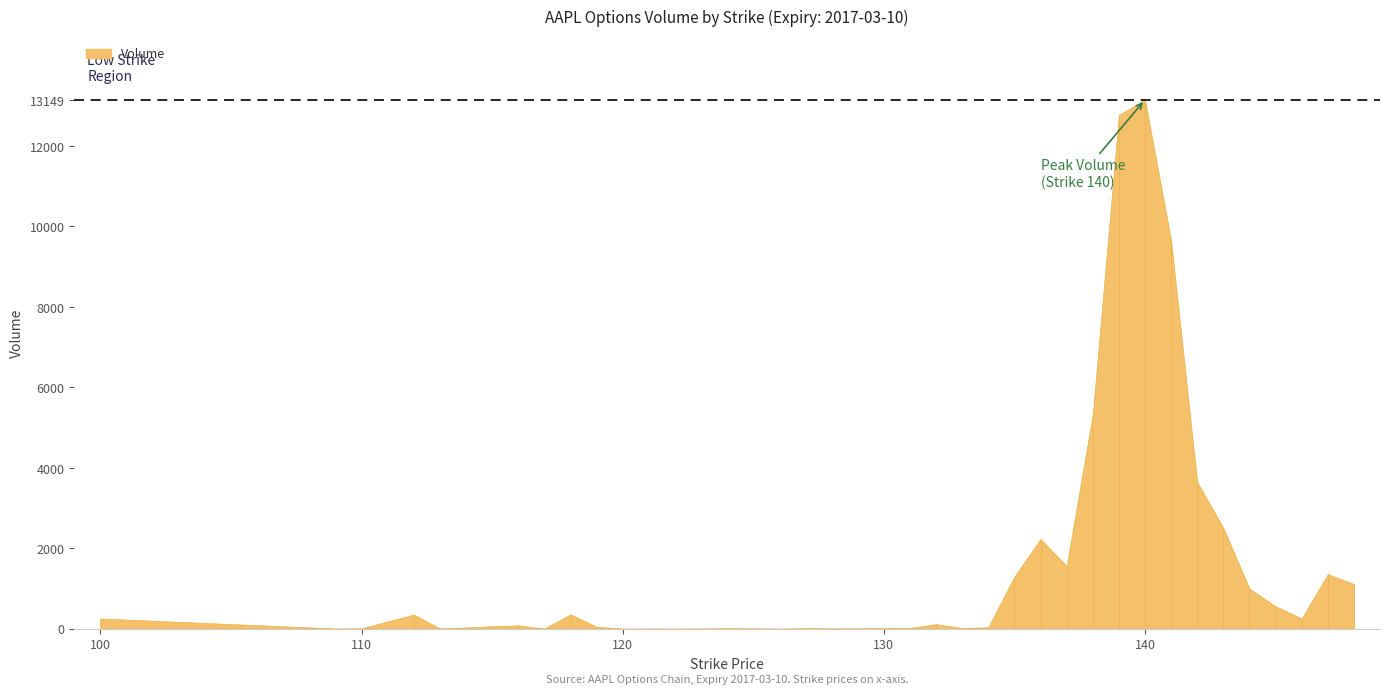

Does the chart have visible grid lines?

No